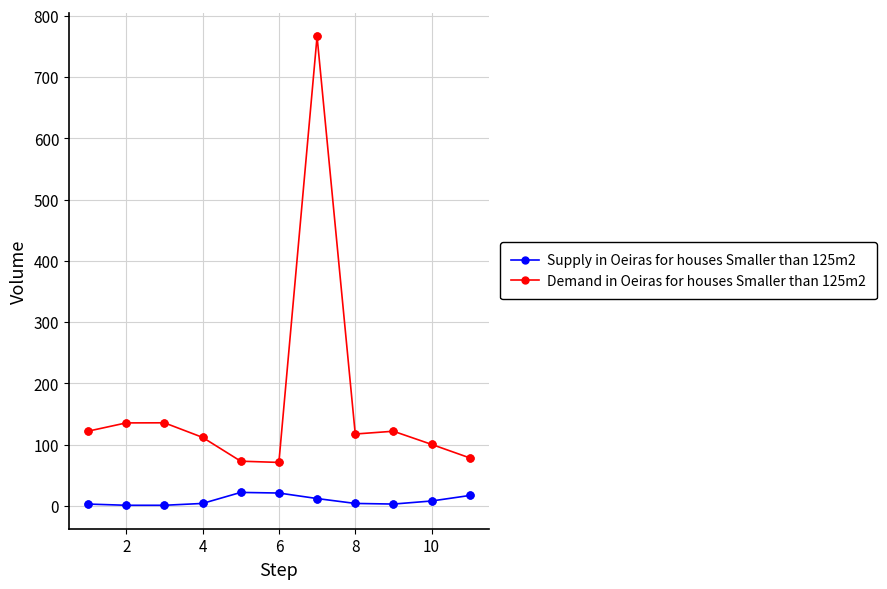

Which series has the largest total across all categories?

Demand in Oeiras for houses Smaller than 125m2